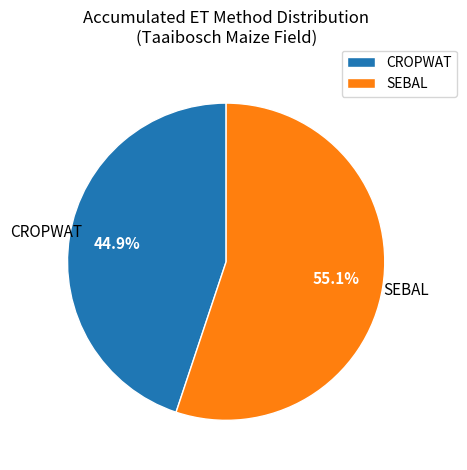

What is the total percentage of CROPWAT and SEBAL?

100.0%